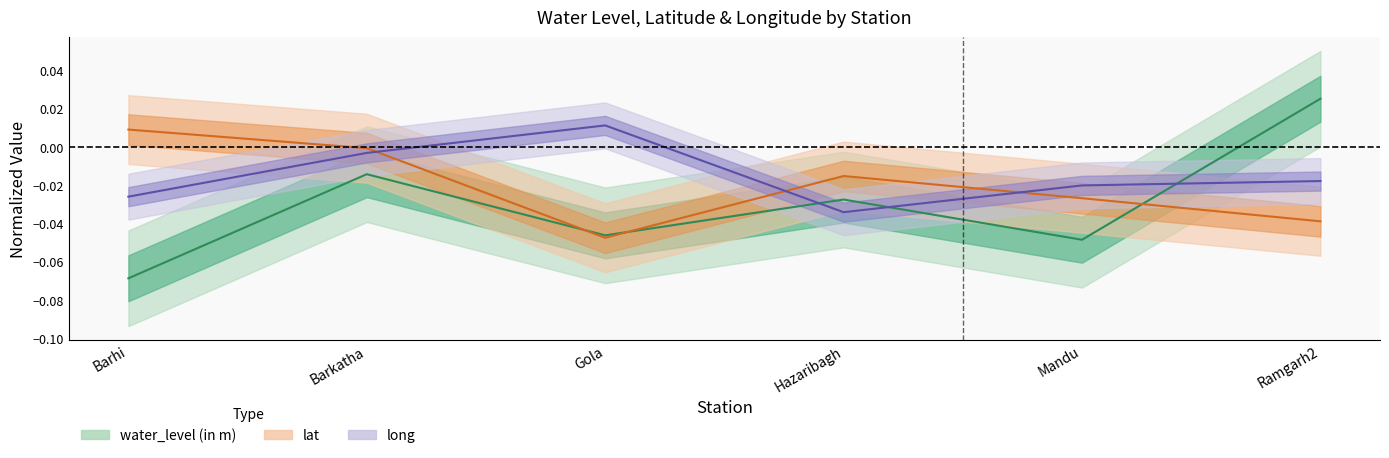

Rank the series at Mandu from highest to lowest value.

long, lat, water_level (in m)